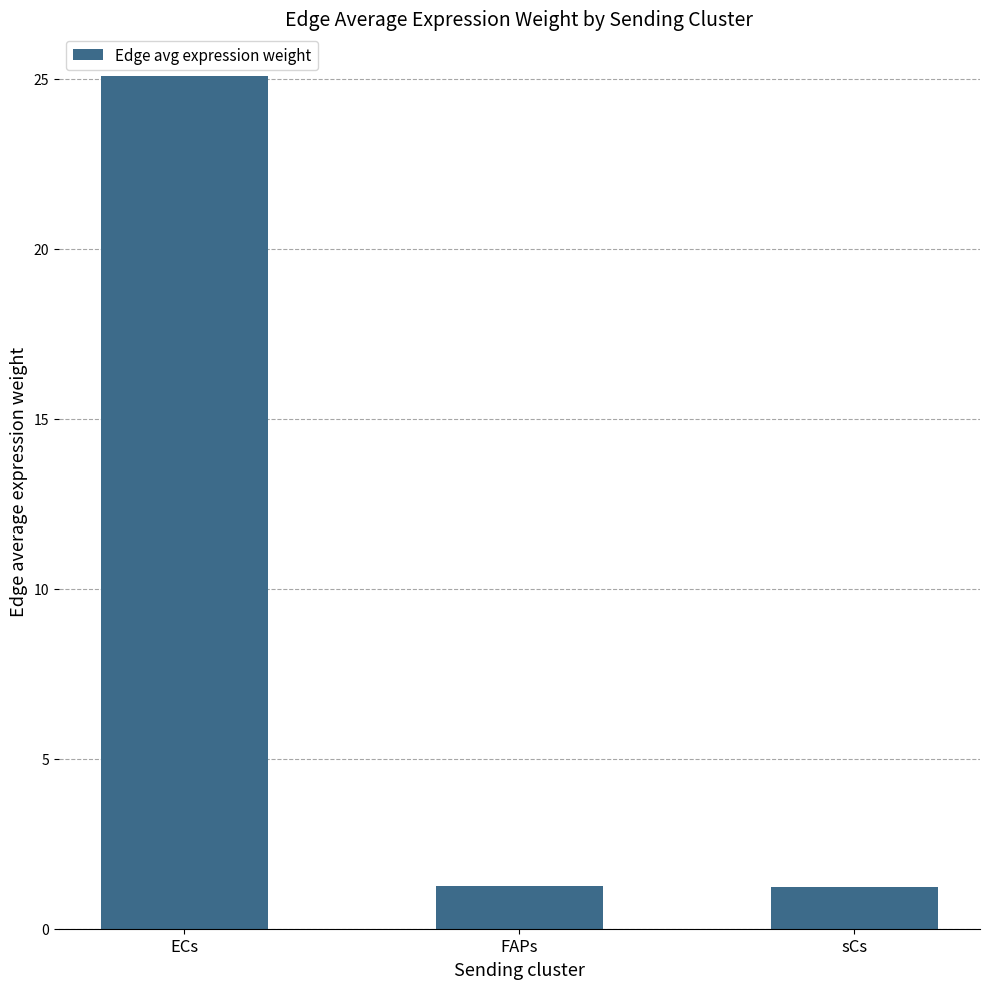

True or false: the data shows 12.7 at ECs.

False